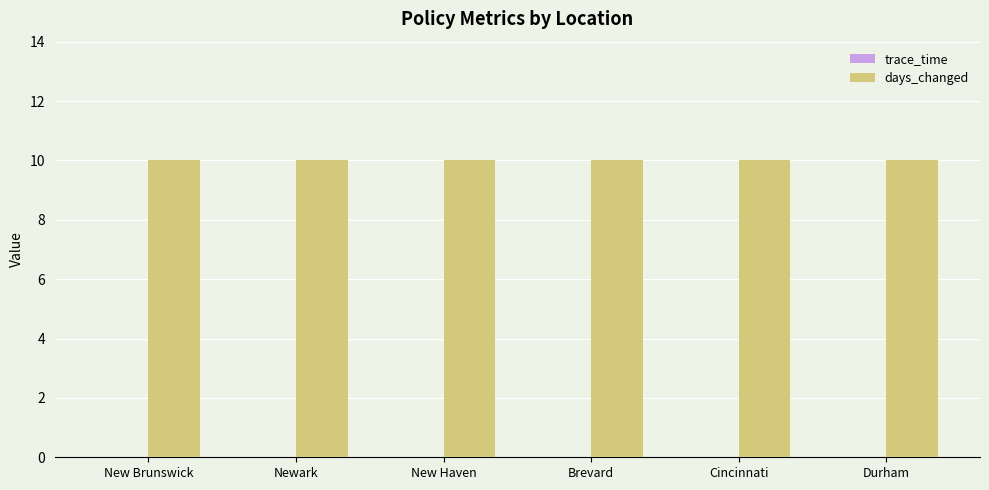

The trace_time series shows 0 at Cincinnati. True or false?

True